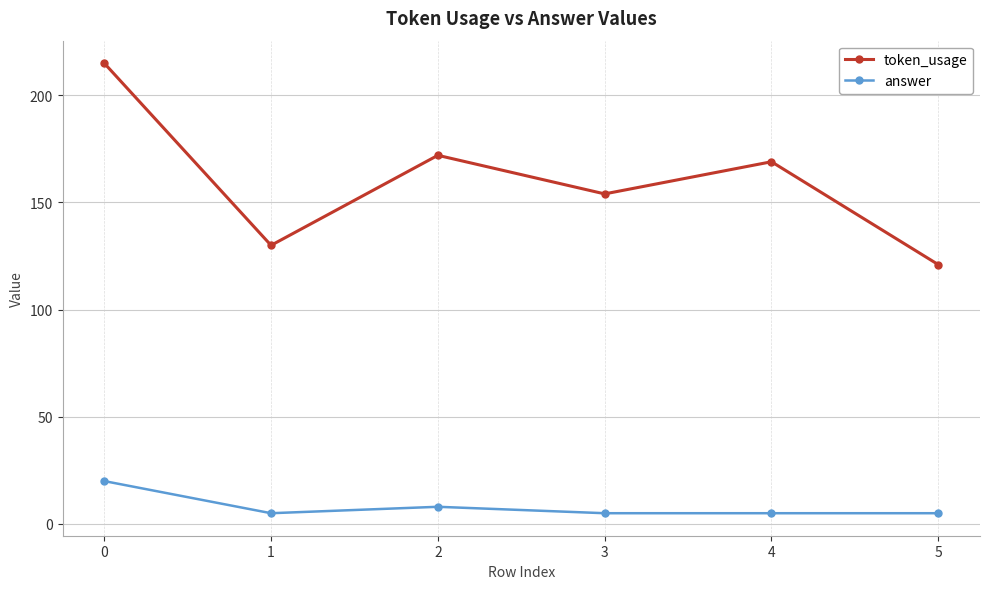

What is the greatest value displayed?

215